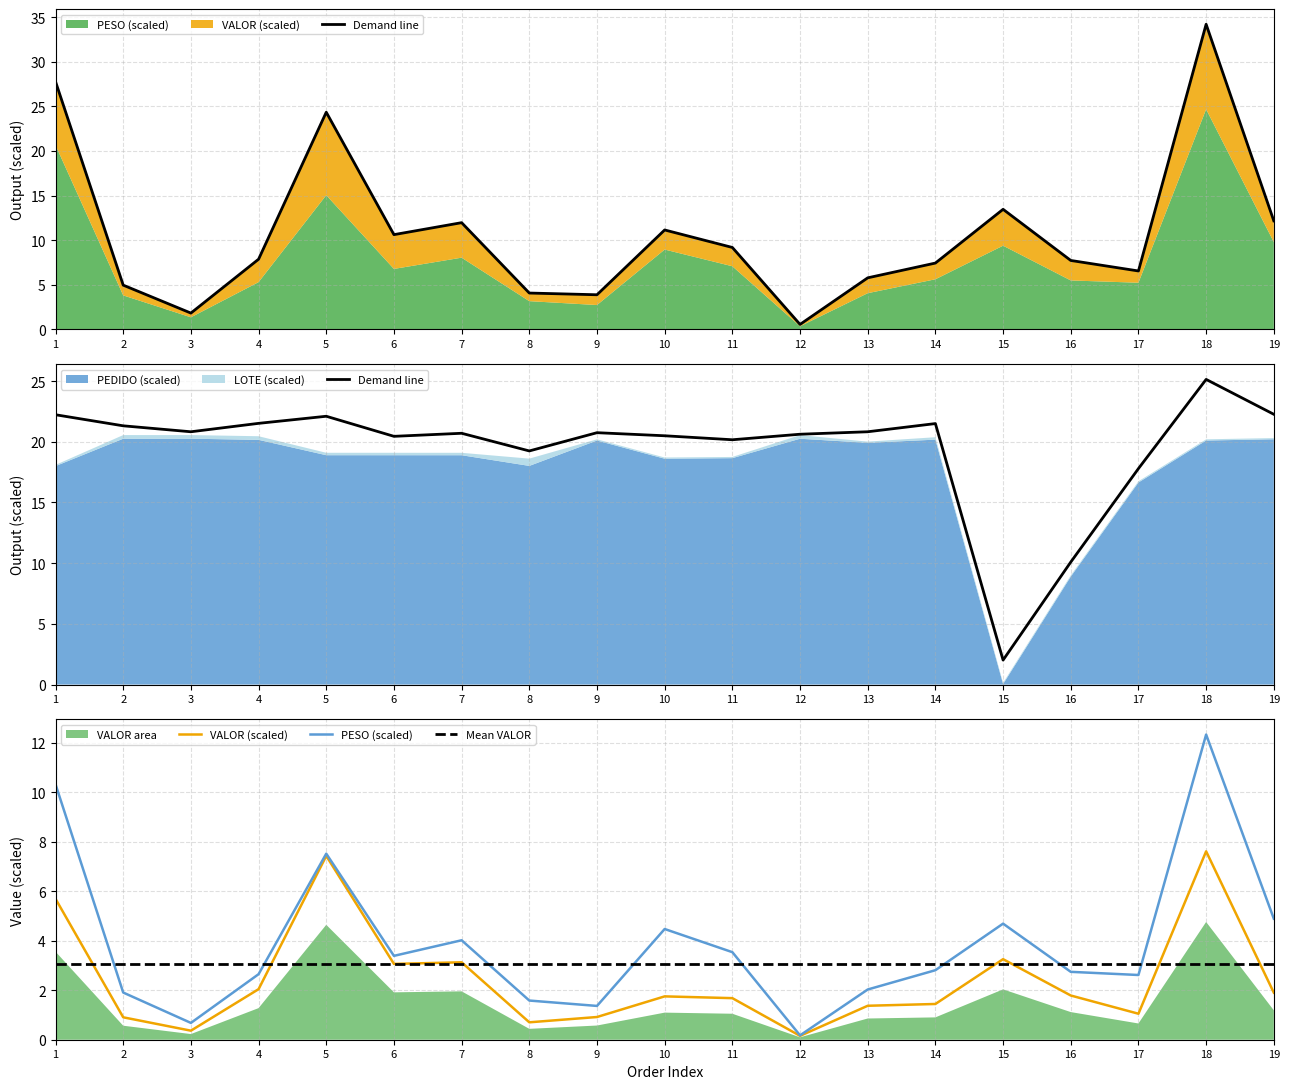

Rank the series by their average value, from highest to lowest.

PESO, VALOR